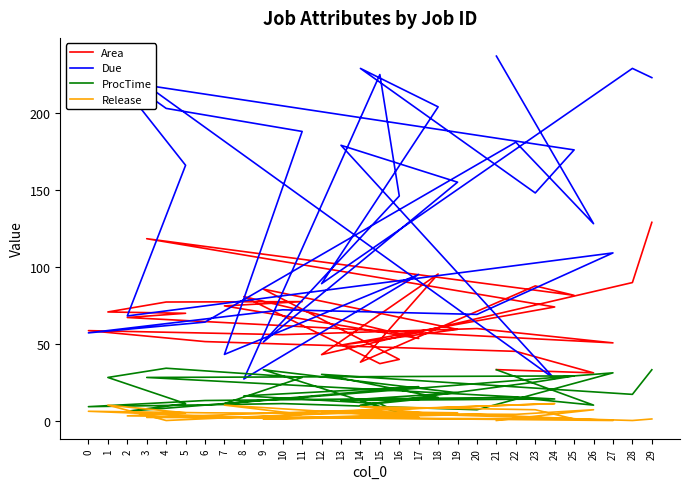

How many lines are shown in the chart?

4